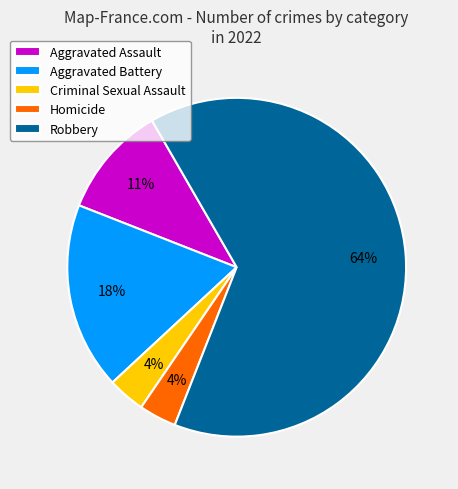

To the nearest percent, what is the average slice percentage?

20%